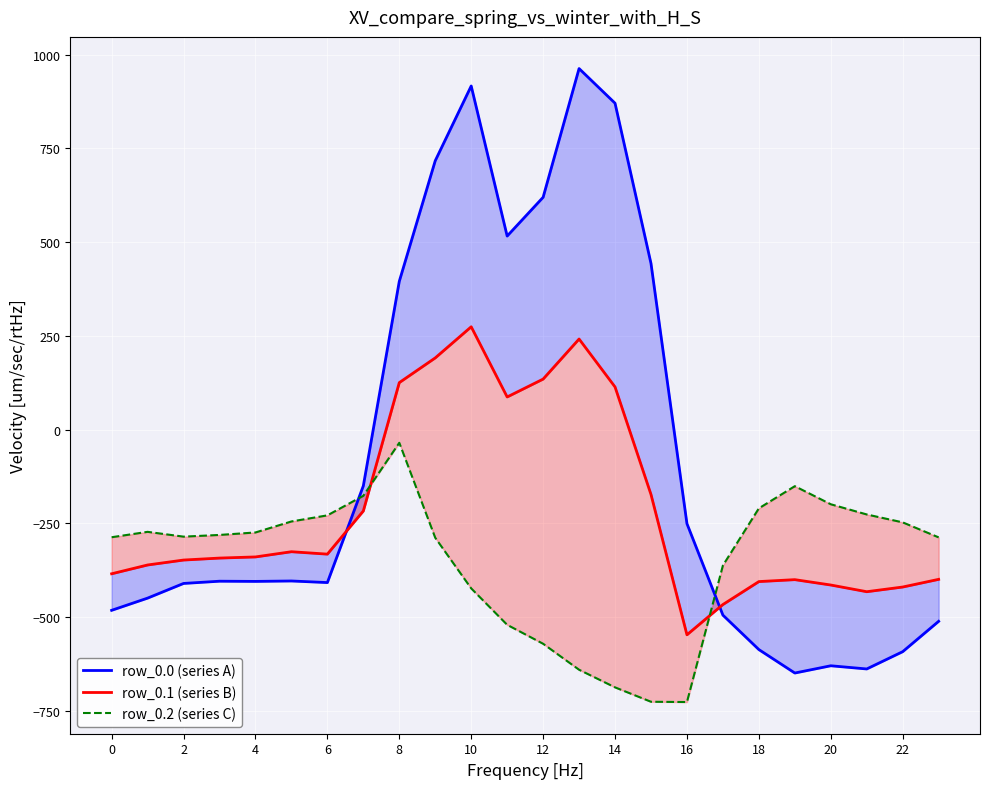

What is the sum of the row_0.2 (series C) values at 23 and 20?

-486.6